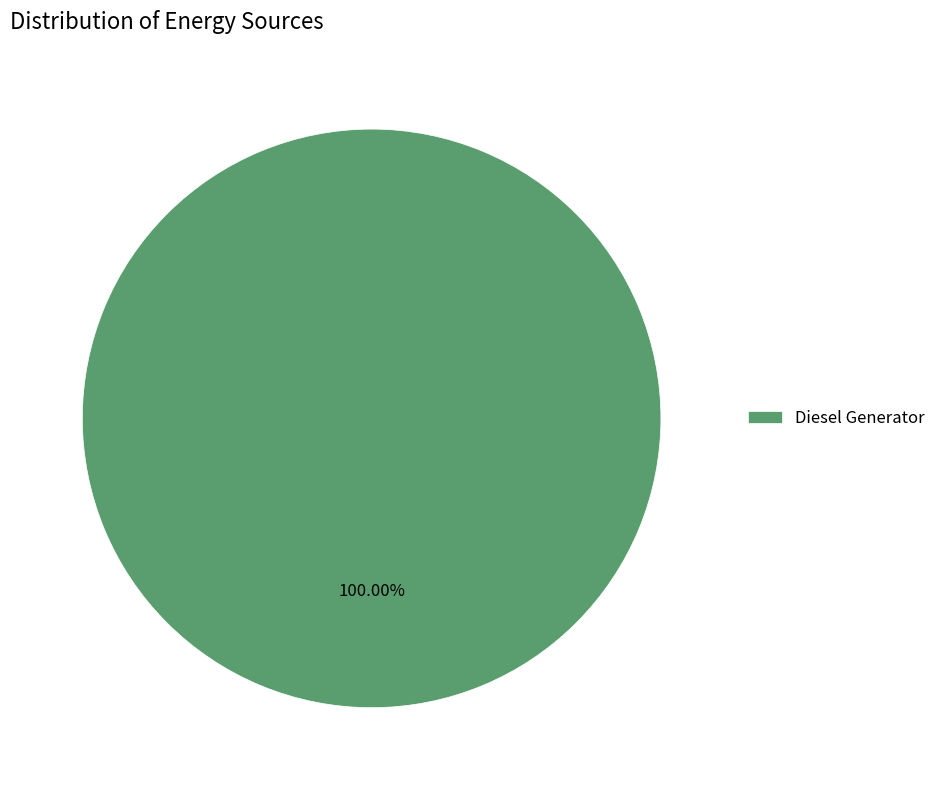

Which slice represents more than half of the pie?

Diesel Generator